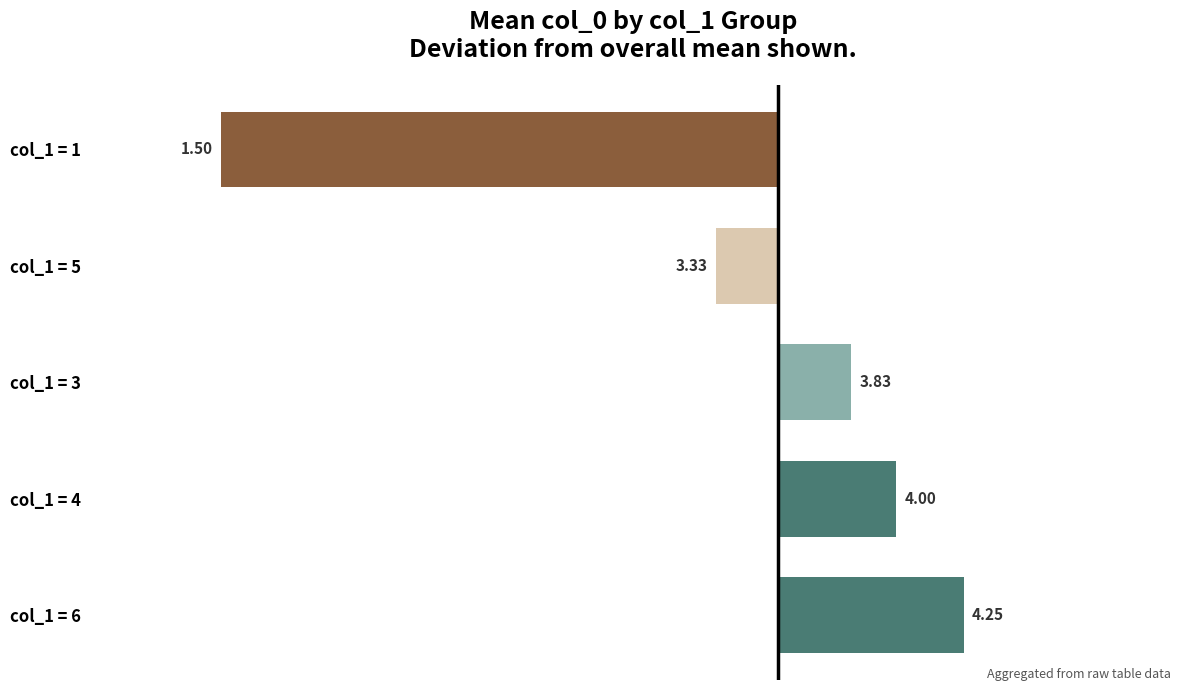

What is the difference between the maximum and minimum values?

2.8